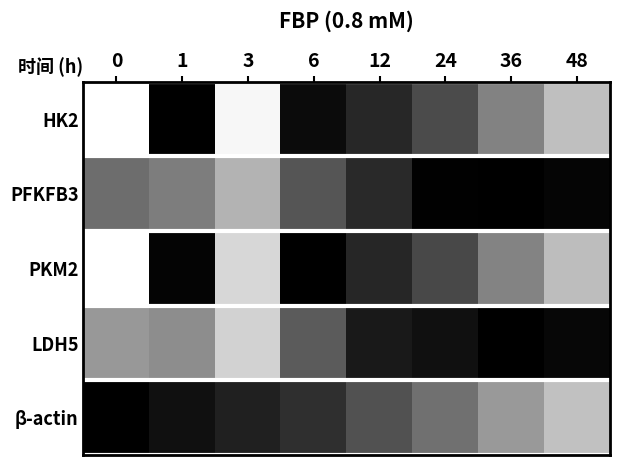

At 0, list the series in order from smallest to largest.

HK2, PKM2, LDH5, PFKFB3, β-actin